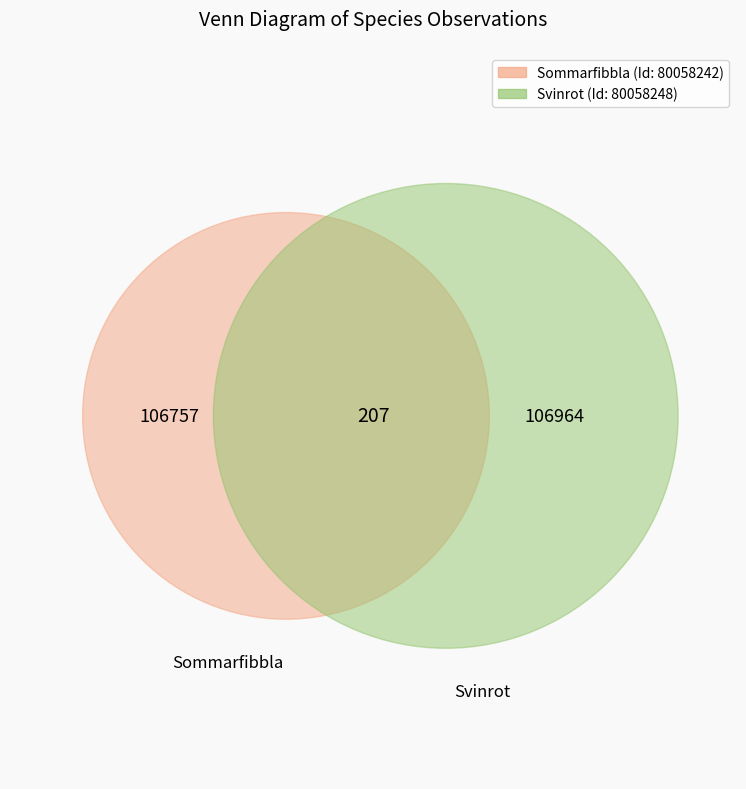

True or false: 80058248 accounts for 57% of the total.

False